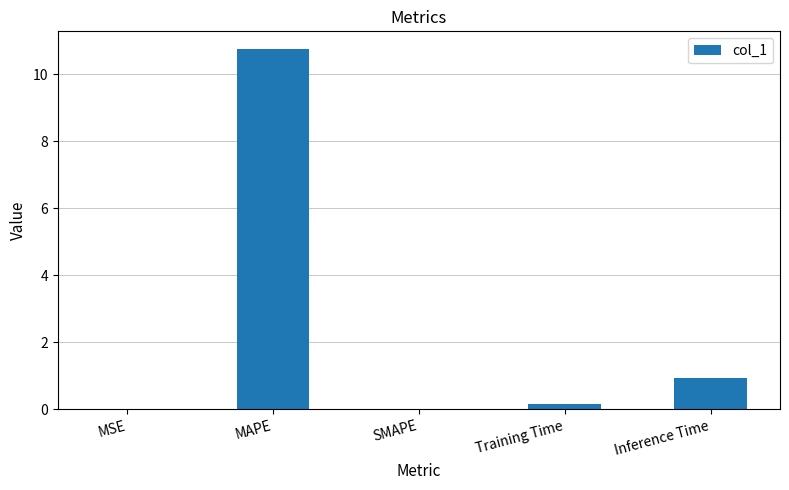

The value at MAPE is 5.7. True or false?

False